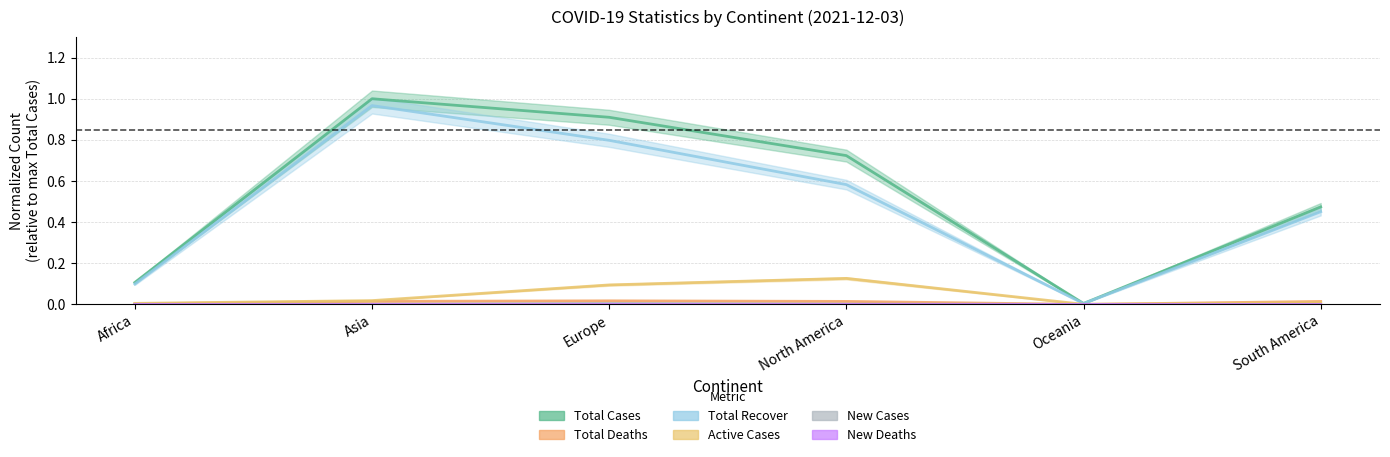

What is the difference between the Total Cases values at Oceania and North America?

0.7